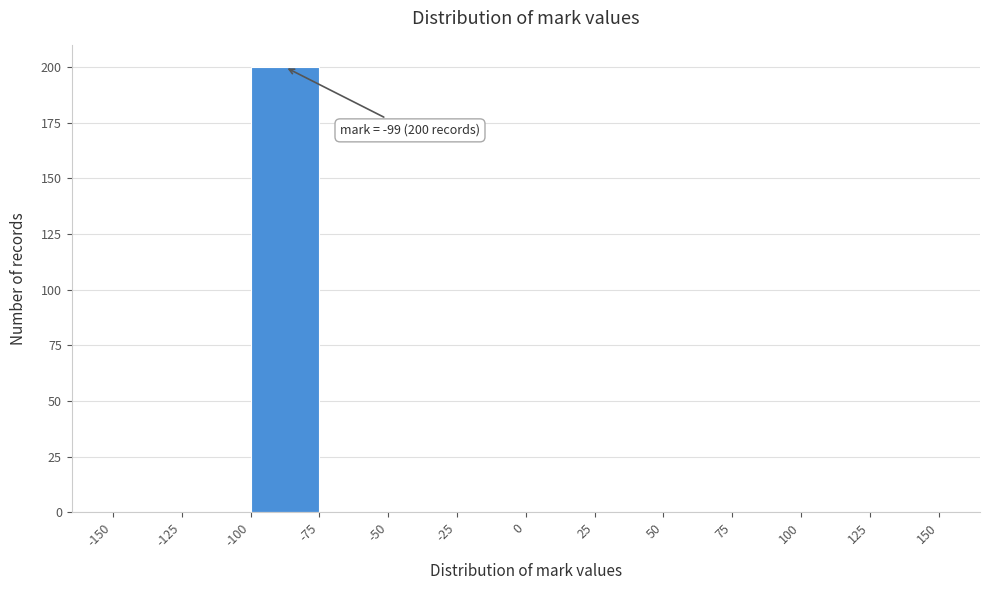

Over which range of the x-axis is the bar tallest?

-100 to -75